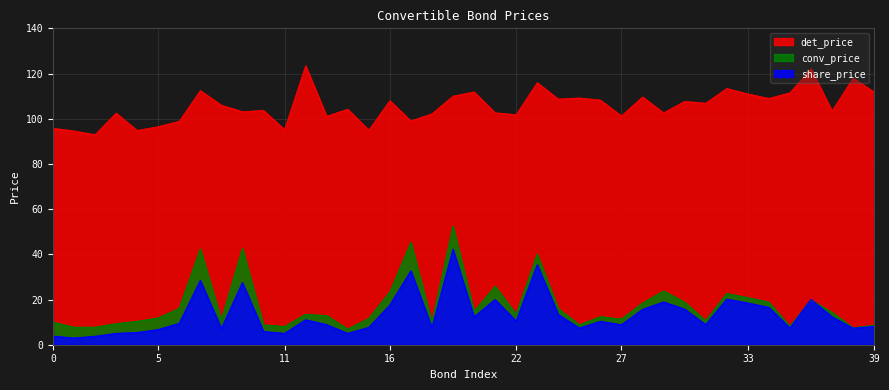

Which category has the lowest value across all series?

1